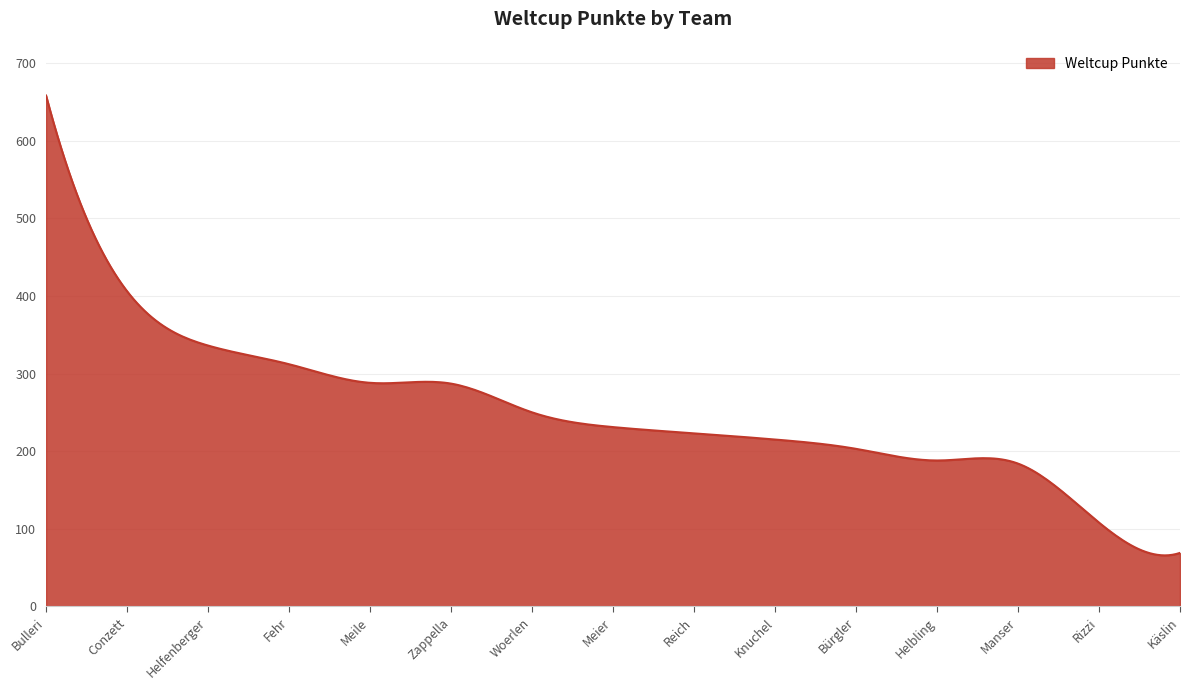

What is the greatest value displayed?

658.0